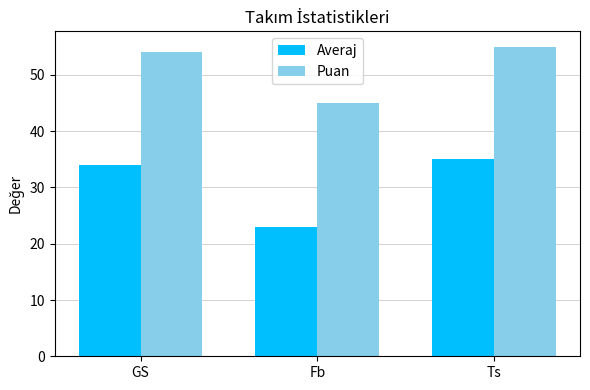

How many data points in Puan are less than 54?

1